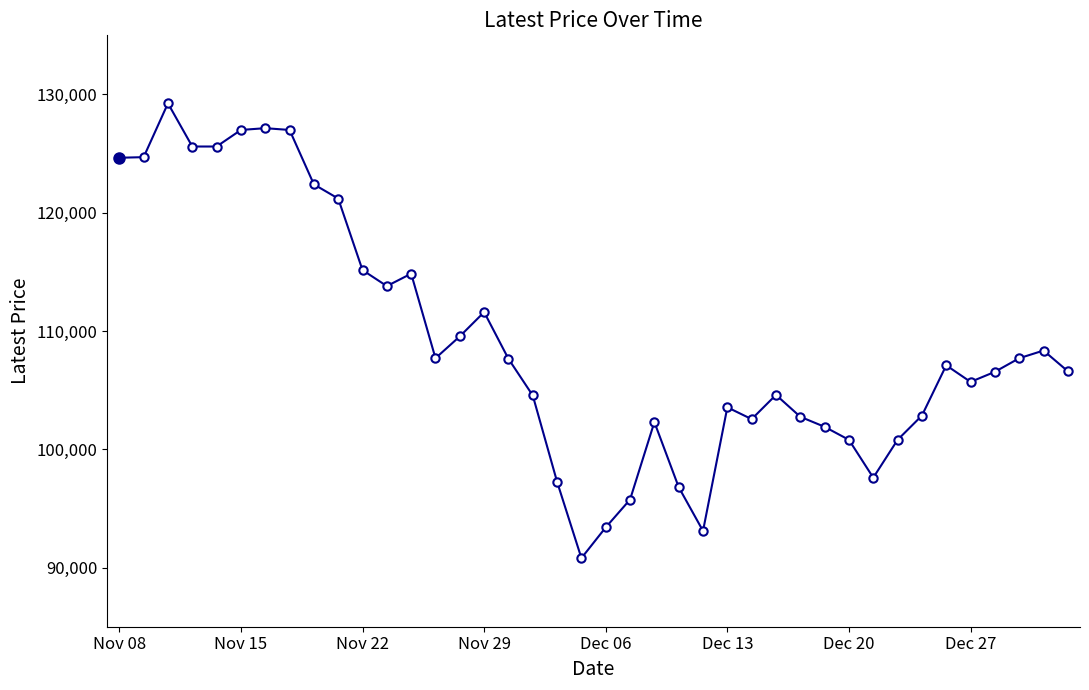

What is the greatest value displayed?

129250